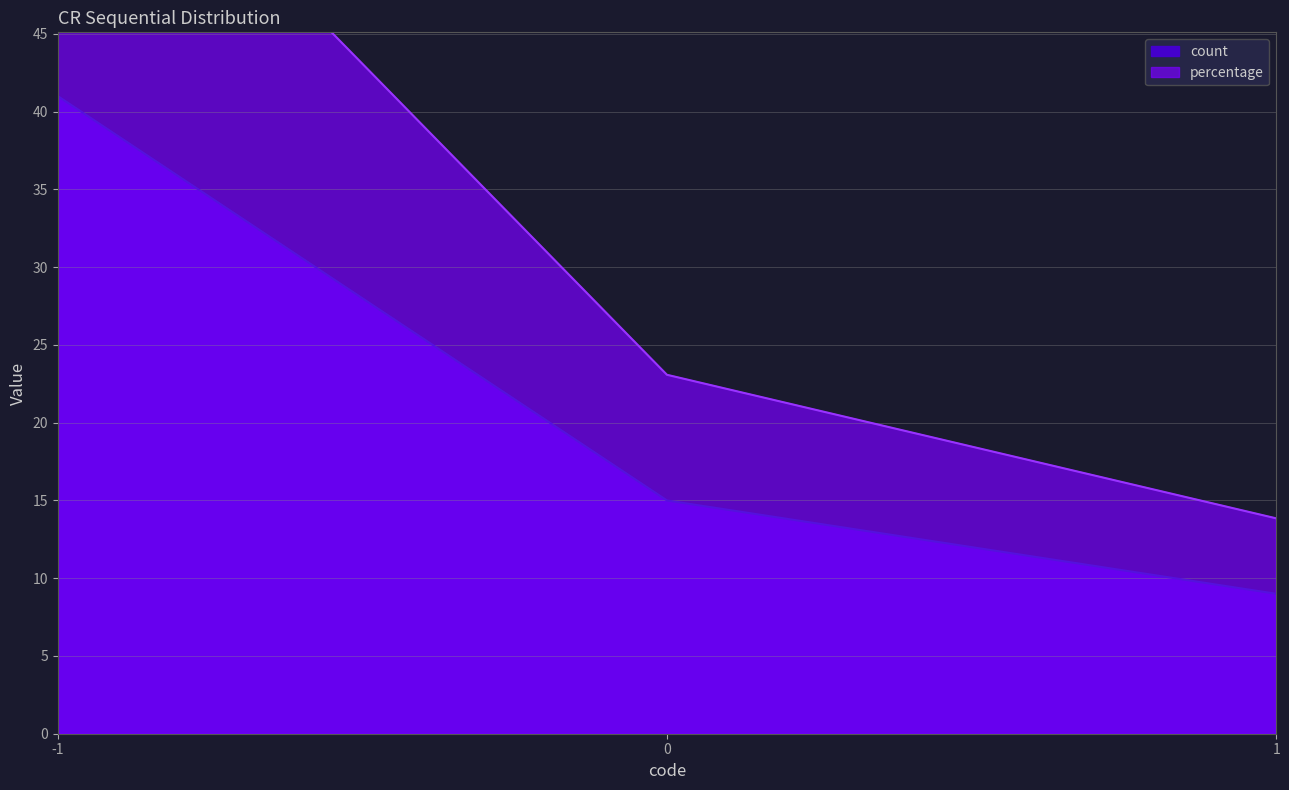

At how many categories does at least one series exceed 60?

1